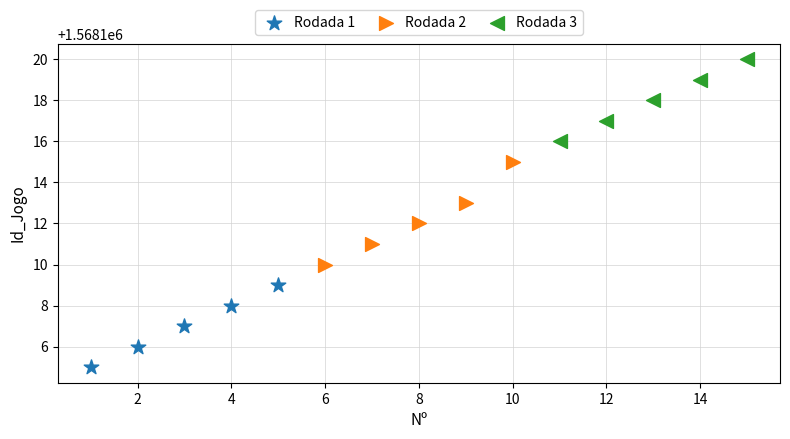

Which series has the widest spread of Y values?

Rodada 2